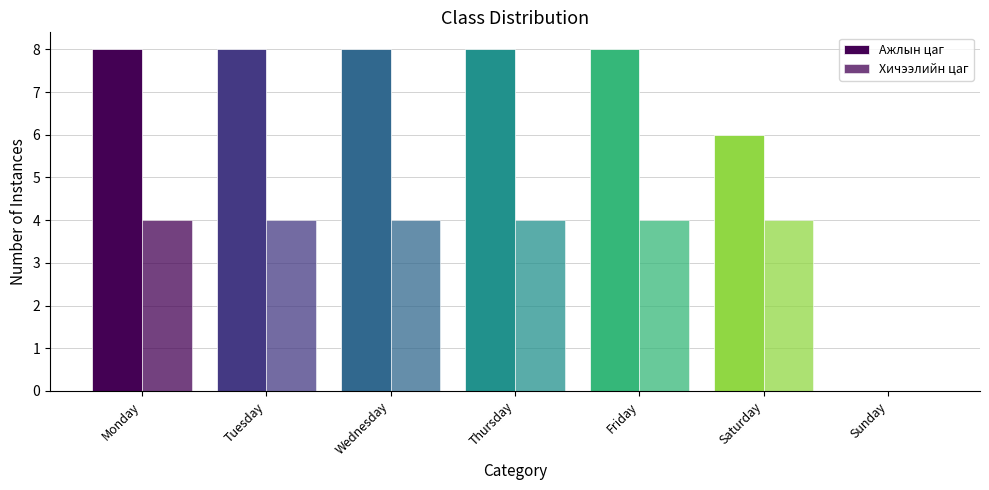

What is the approximate value of Хичээлийн цаг at Friday?

4